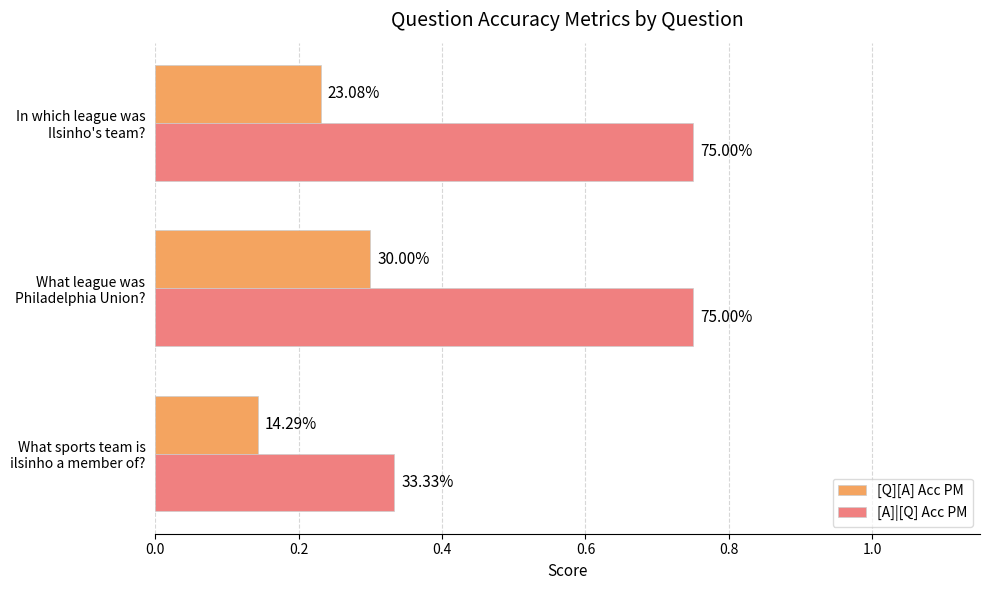

What are all the series names shown in the legend?

[Q][A] Acc PM, [A]|[Q] Acc PM